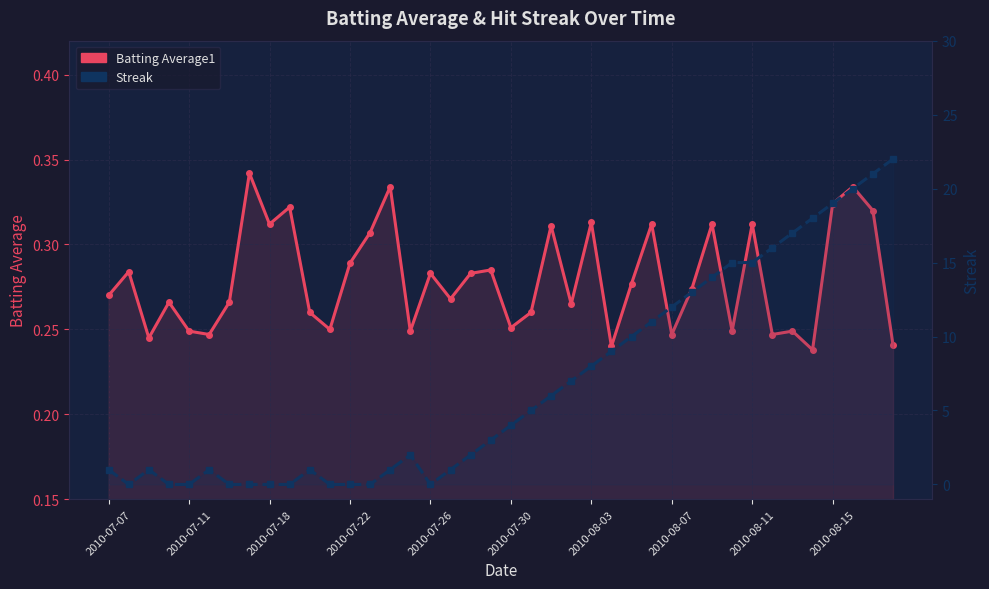

How many times do Batting Average1 and Streak cross each other?

10